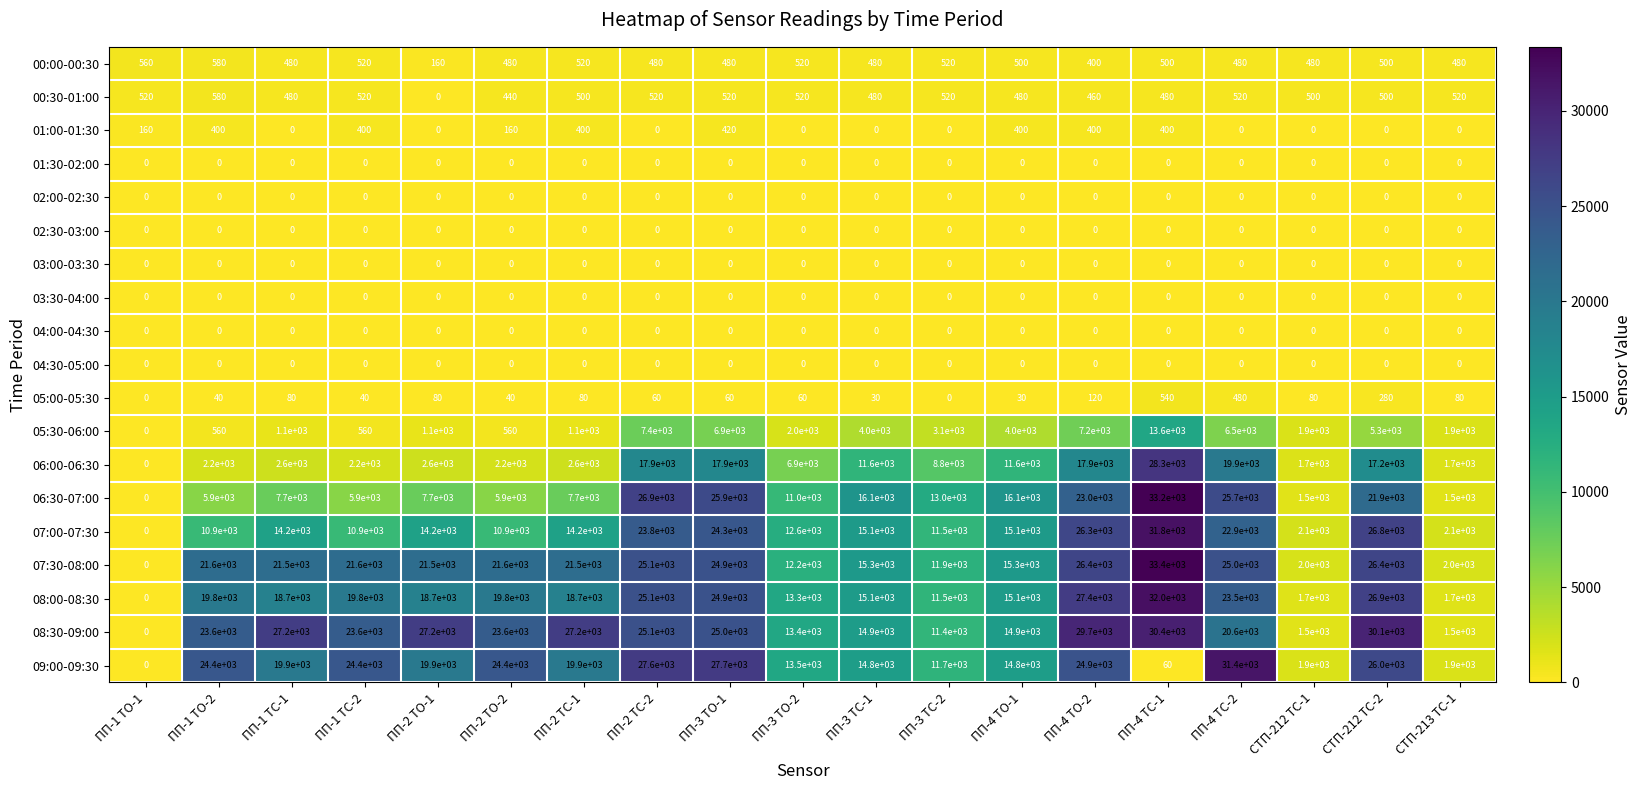

Where does the 09:00-09:30 series first go above 19900?

ПП-1 ТО-2